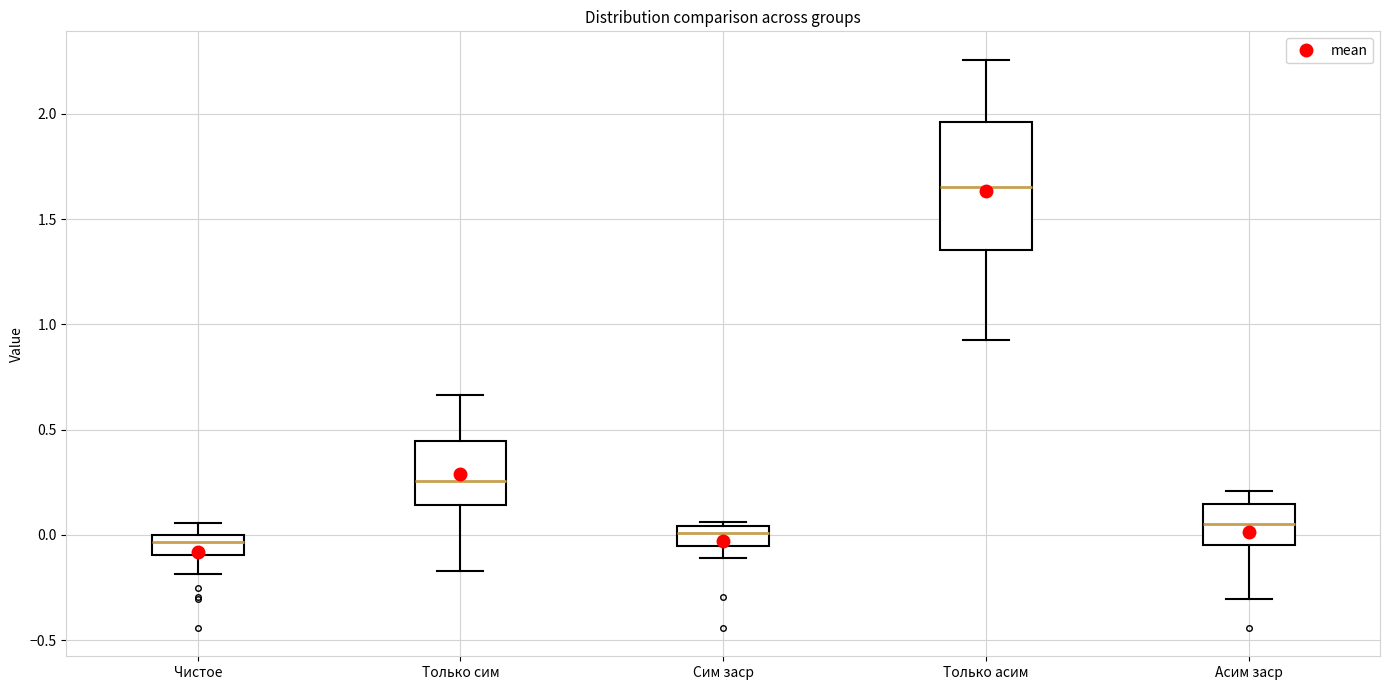

Comparing the boxes themselves (not the whiskers), which one is the tallest?

Только асим